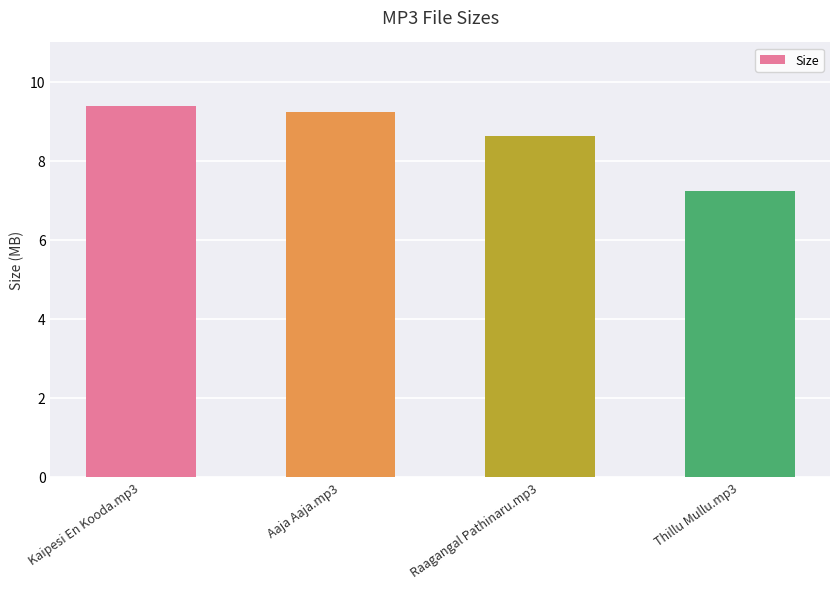

What is the approximate value at Raagangal Pathinaru.mp3?

8.6